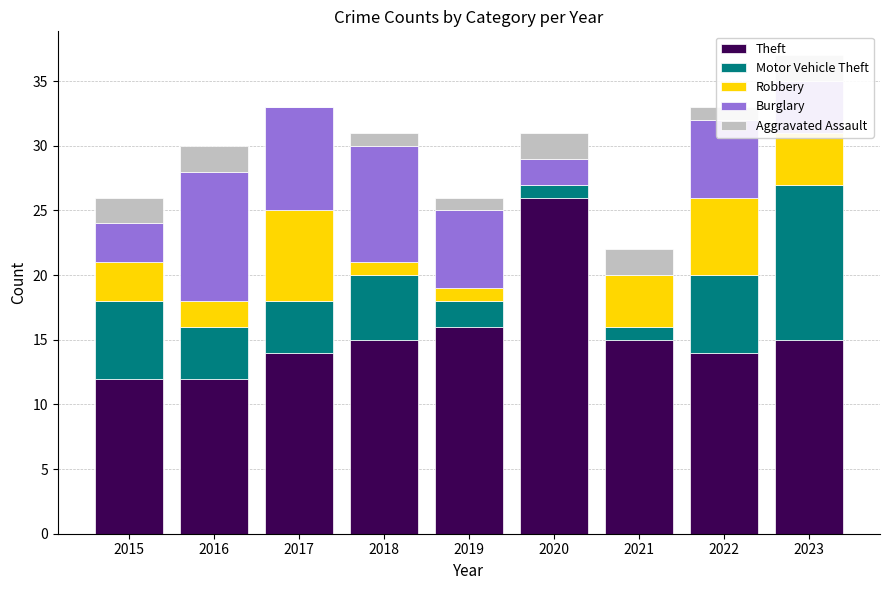

At which category does the chart reach its minimum across all series?

2020